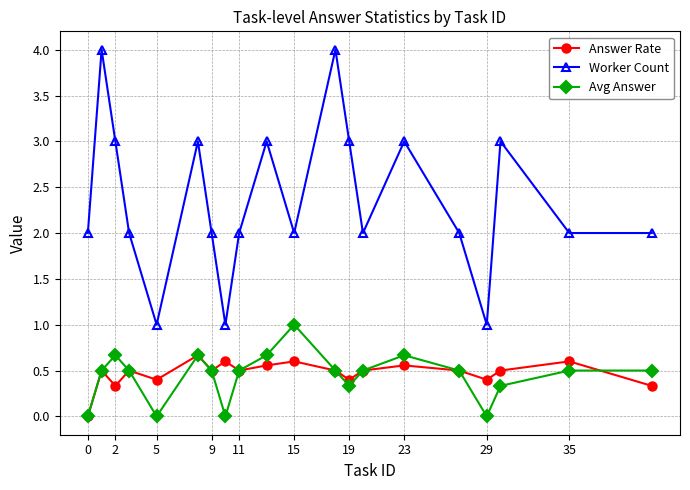

List the series in order of their peak value, lowest first.

Answer Rate, Avg Answer, Worker Count